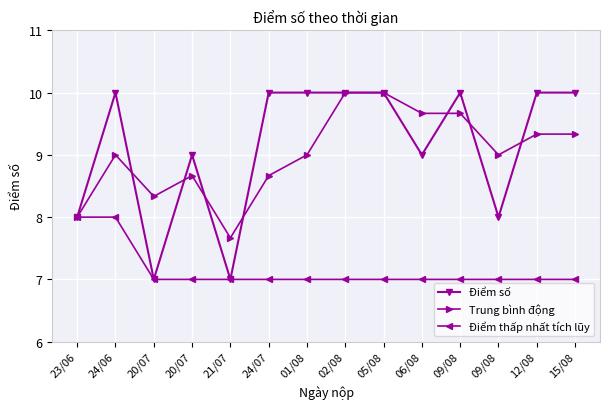

Is this an area chart (filled region under the line)?

No